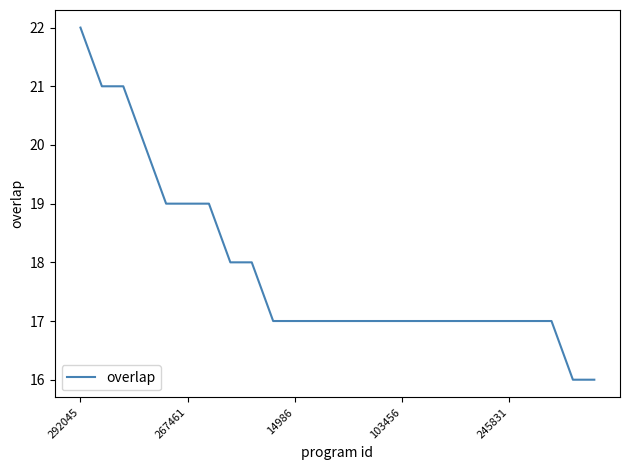

What is the difference between the maximum and minimum values?

6